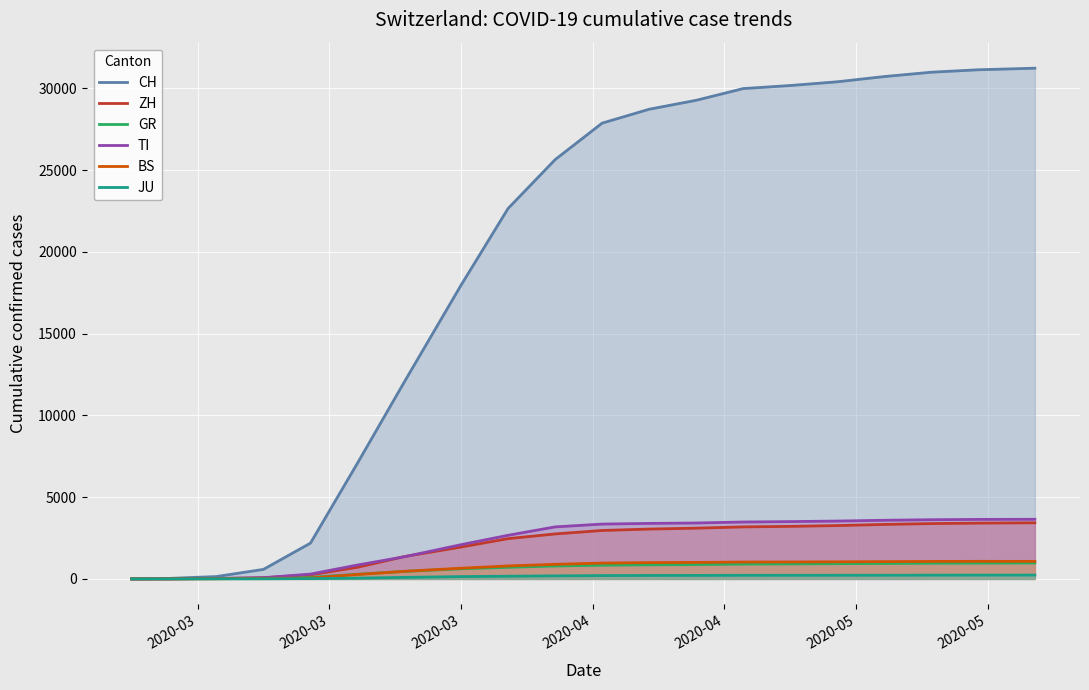

How many values in the ZH series exceed 2960?

9